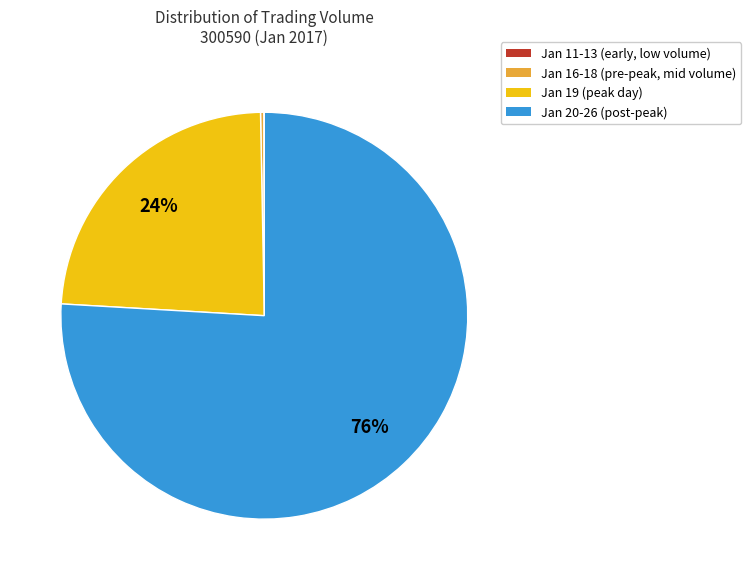

To the nearest percent, what is the difference between the largest and smallest slice percentages?

76%